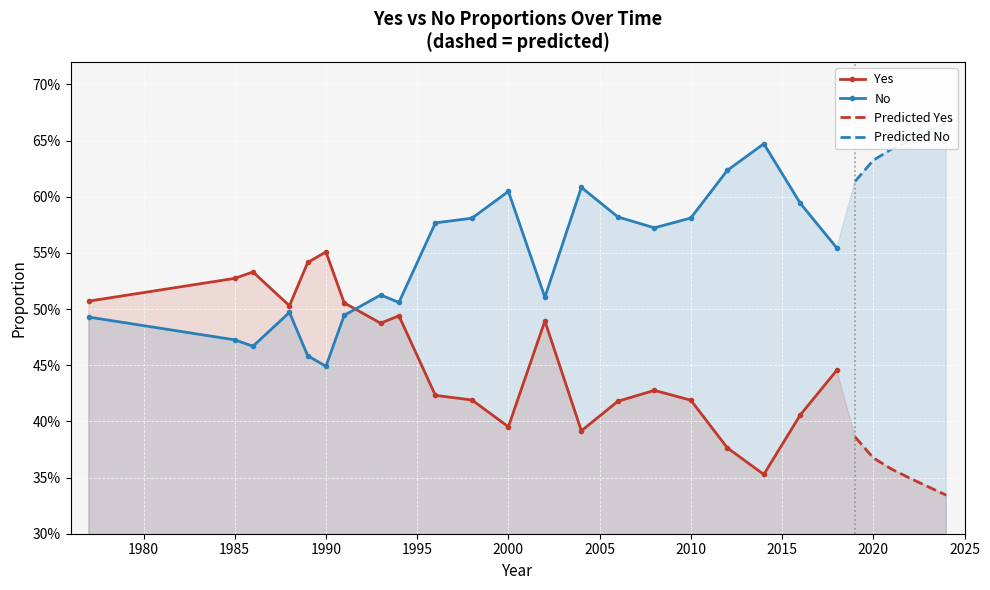

Reading right to left, extract all data points from this chart.

Yes: 2018=0.4	2016=0.4	2014=0.4	2012=0.4	2010=0.4	2008=0.4	2006=0.4	2004=0.4	2002=0.5	2000=0.4	1998=0.4	1996=0.4	1994=0.5	1993=0.5	1991=0.5	1990=0.6	1989=0.5	1988=0.5	1986=0.5	1985=0.5	1977=0.5
No: 2018=0.6	2016=0.6	2014=0.6	2012=0.6	2010=0.6	2008=0.6	2006=0.6	2004=0.6	2002=0.5	2000=0.6	1998=0.6	1996=0.6	1994=0.5	1993=0.5	1991=0.5	1990=0.4	1989=0.5	1988=0.5	1986=0.5	1985=0.5	1977=0.5